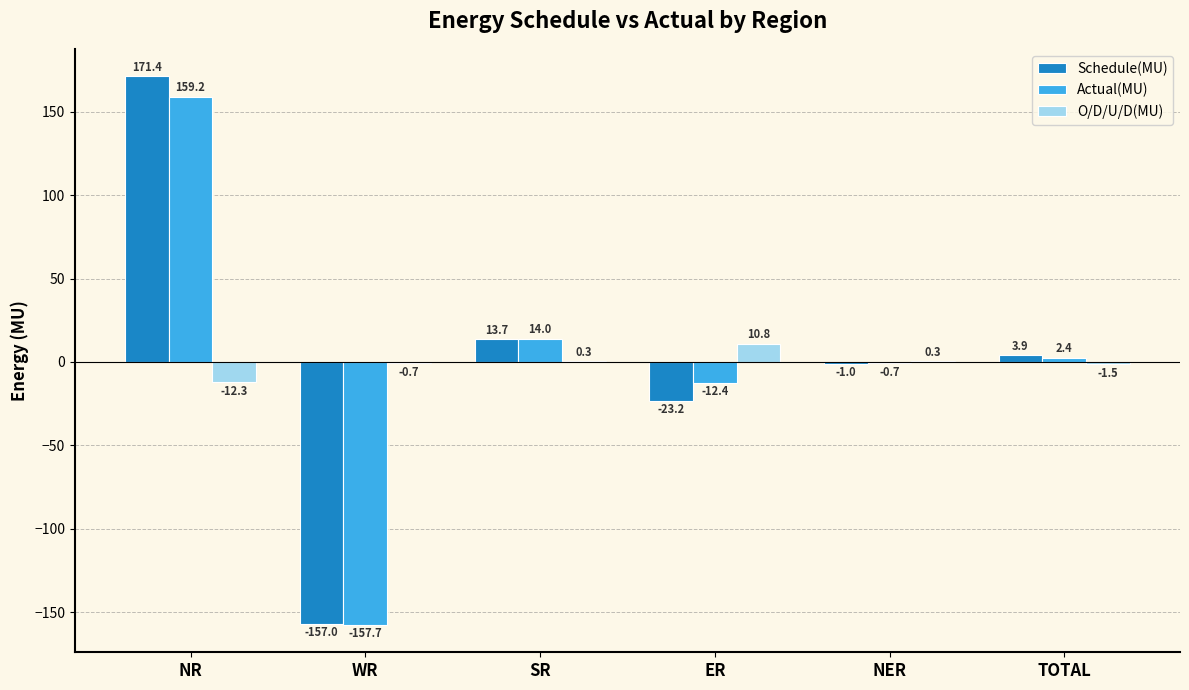

At which label does Schedule(MU) first exceed 3?

NR